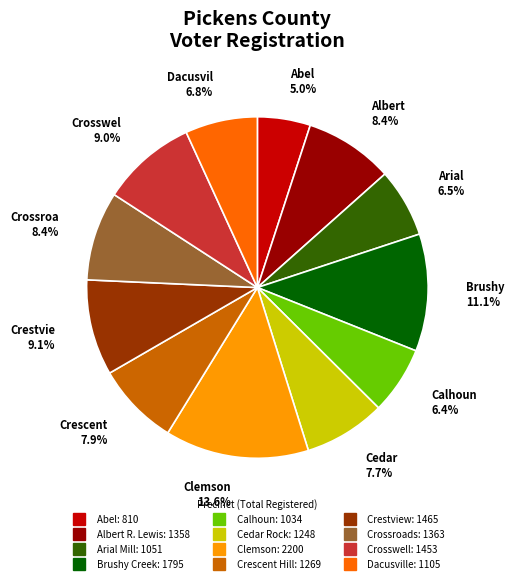

How much of the chart is everything except Calhoun?

93.6%